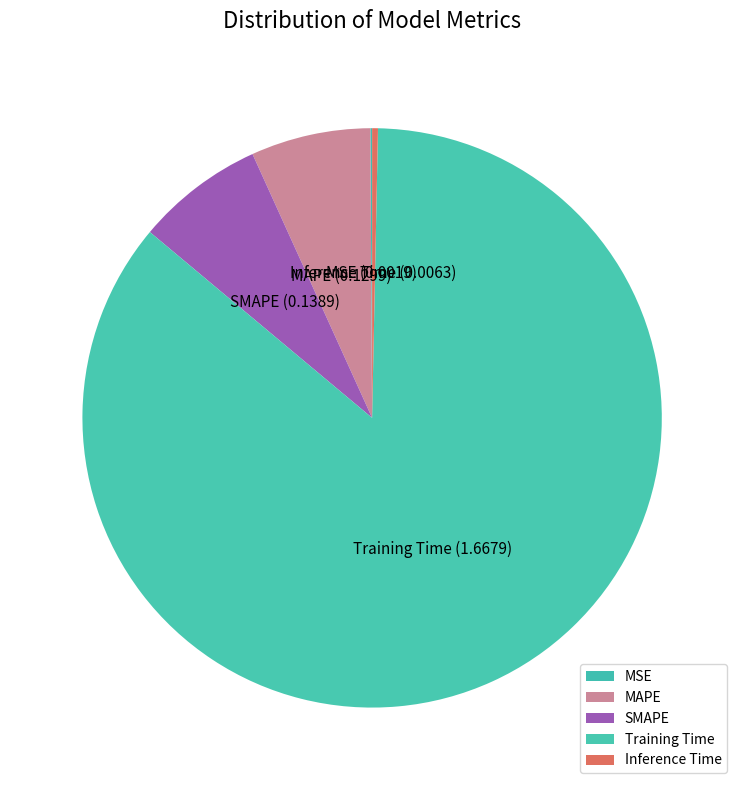

Combined, do SMAPE and MAPE account for over 50%?

No